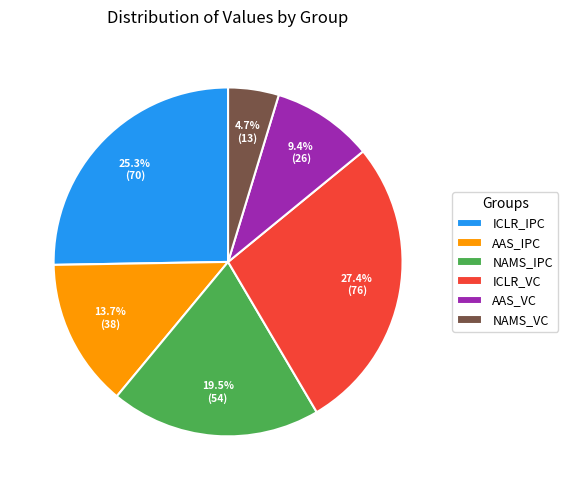

What percentage is NOT represented by ICLR_VC?

72.6%